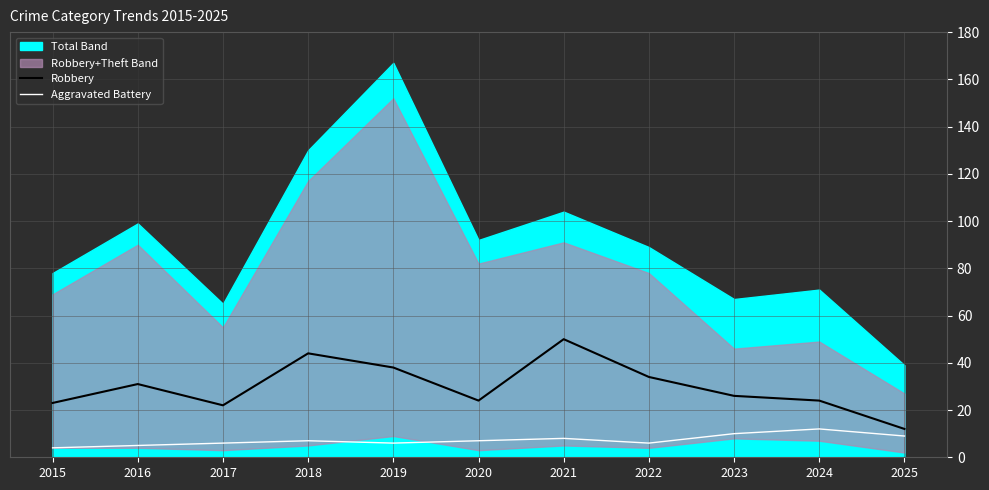

What is the lowest value of the Aggravated Battery series?

4